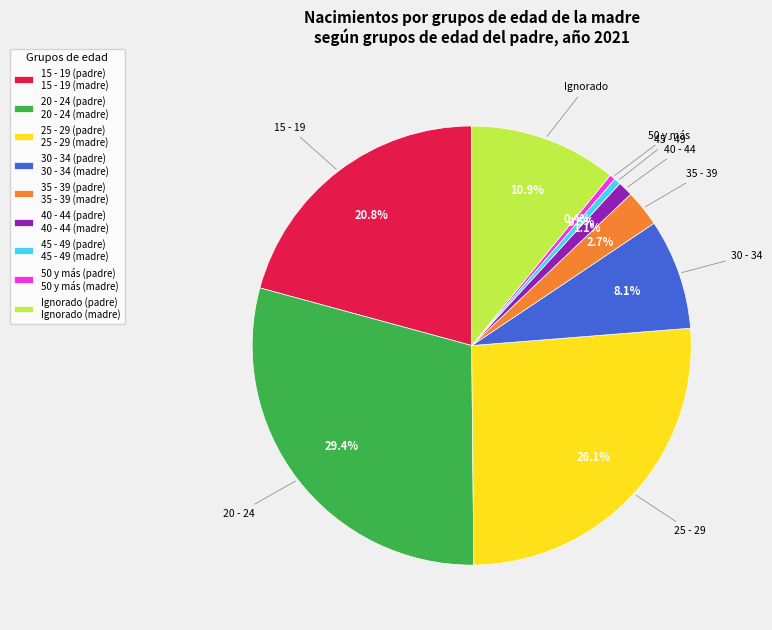

How many slices are in this pie chart?

9